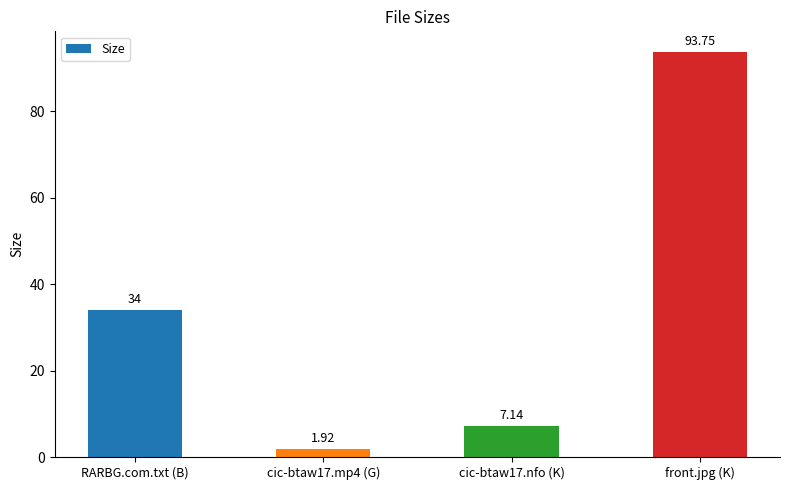

Where is the data nearest to the value 47?

RARBG.com.txt (B)